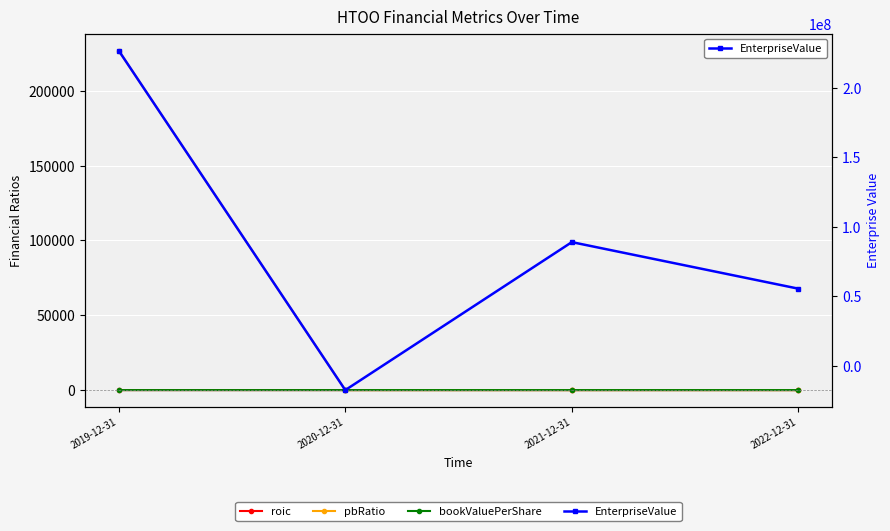

How many series are shown in this chart?

4